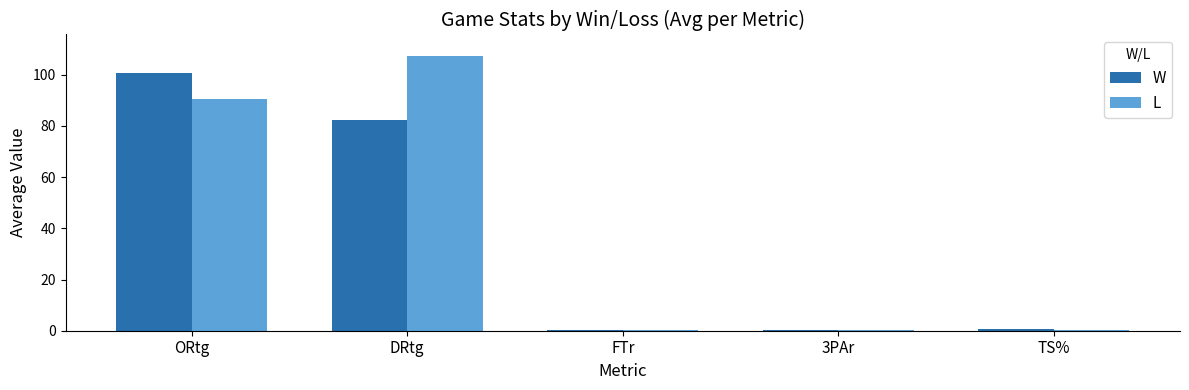

At which label is W closest to 50?

DRtg